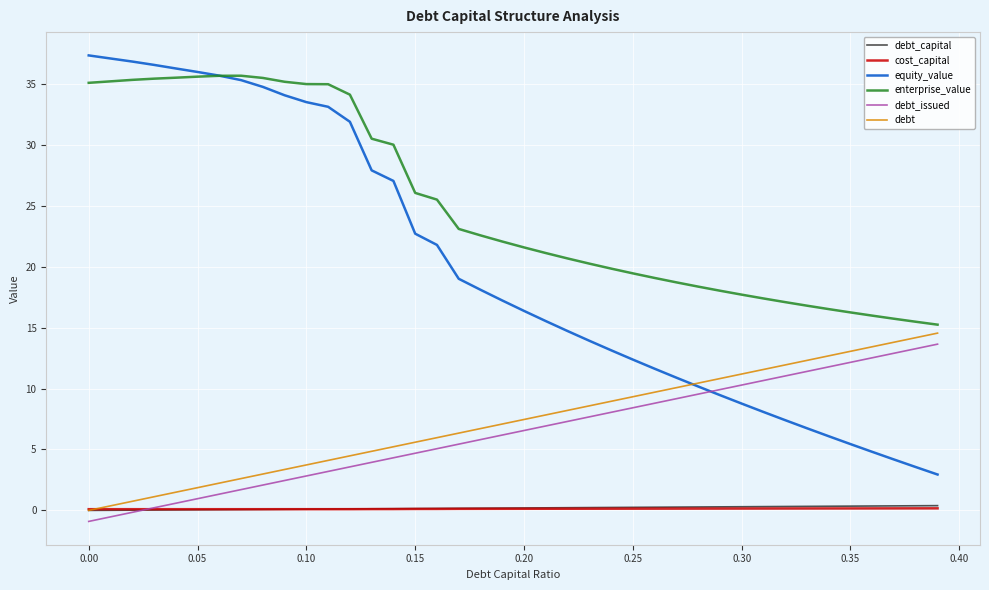

How many distinct data groups are displayed?

6